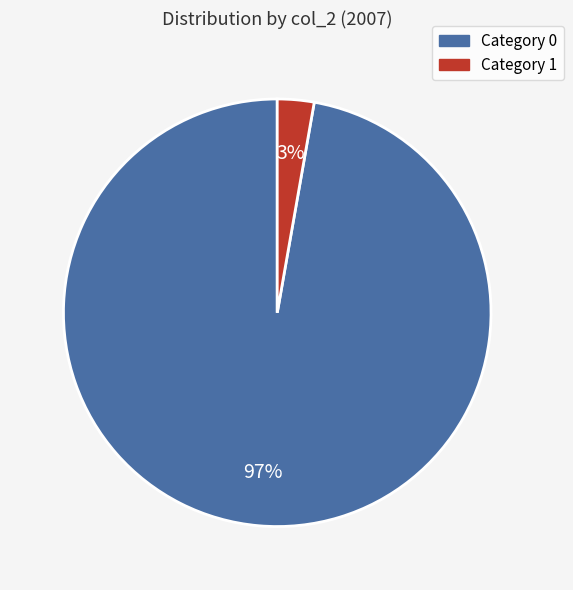

How many slices are in this pie chart?

2